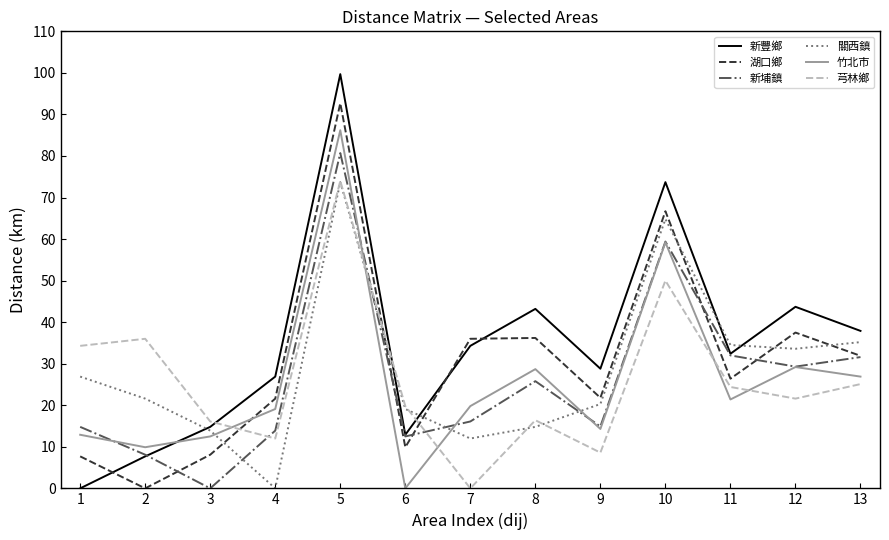

Is the value of 湖口鄉 at 8 greater than the value of 新埔鎮 at 10?

No